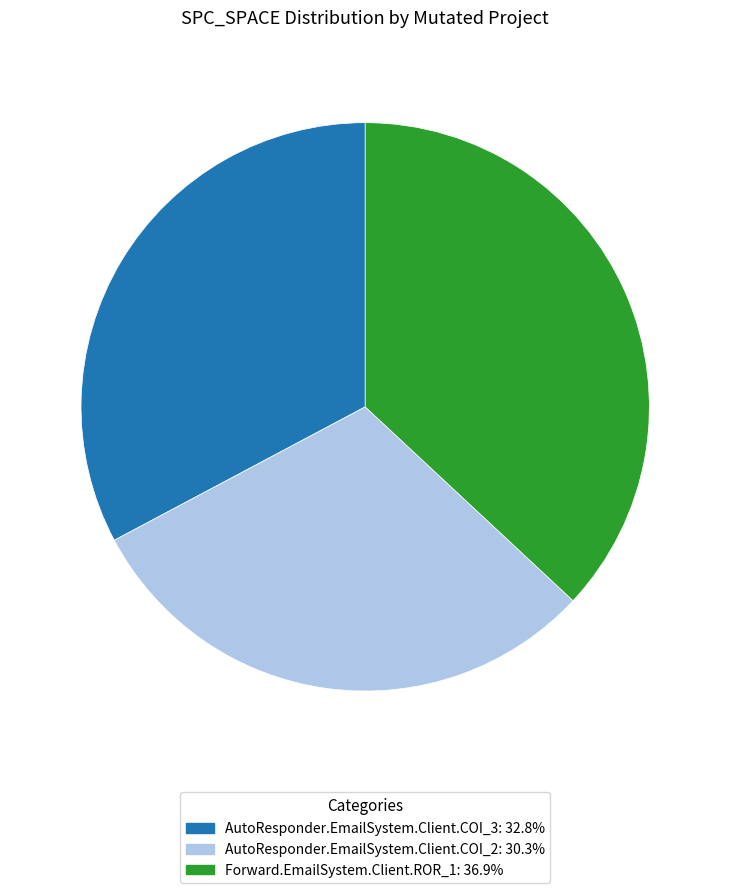

Does Forward.EmailSystem.Client.ROR_1 represent more than half of the total?

No